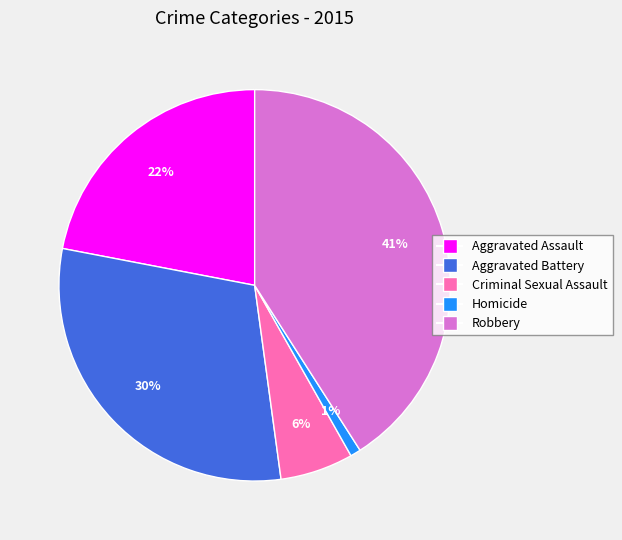

To the nearest percent, what is the difference between the Homicide and Robbery slice percentages?

40%